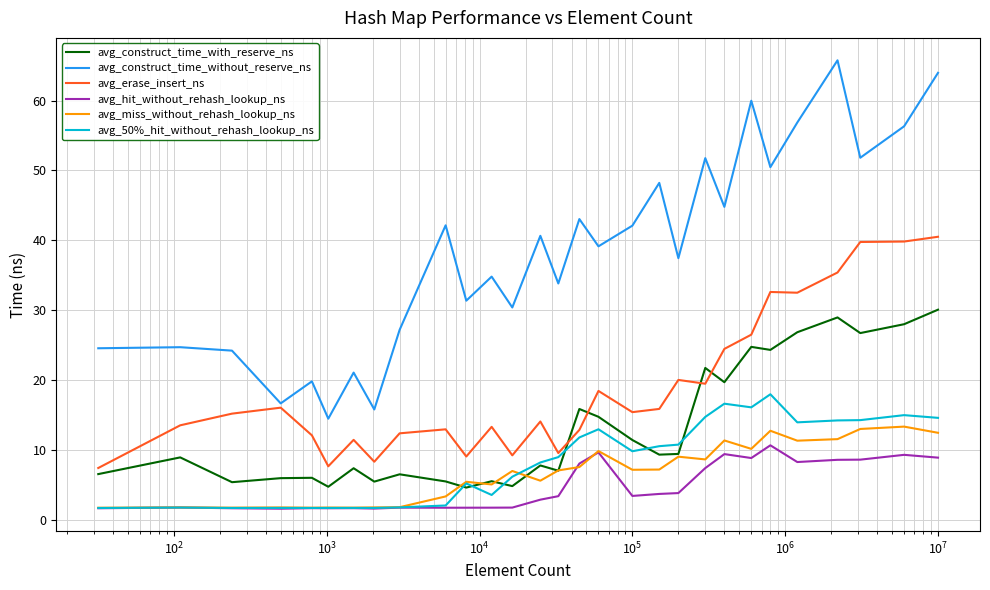

Which series has the largest range (max minus min)?

avg_construct_time_without_reserve_ns